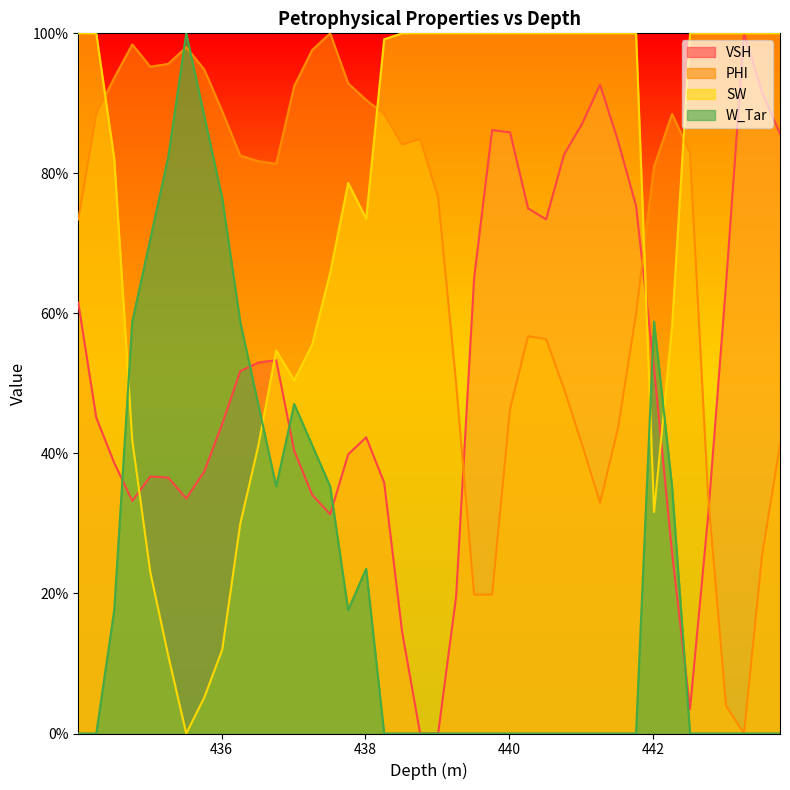

The SW series shows 0.1 at 442.01. True or false?

False